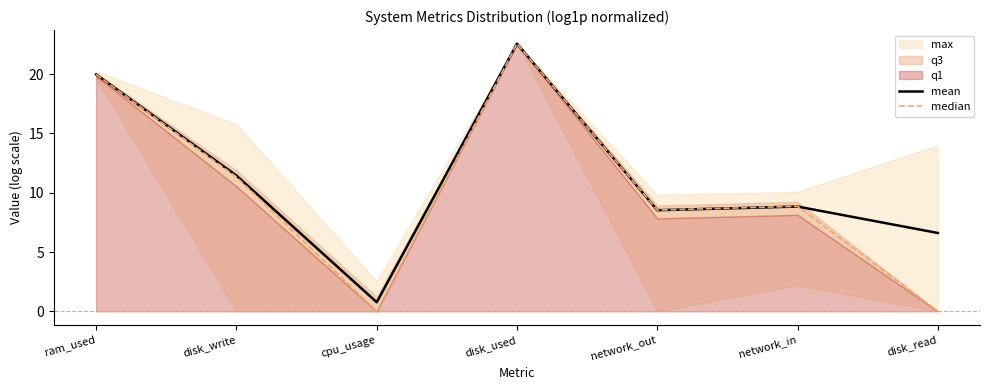

The median series shows 22.6 at disk_used. True or false?

True